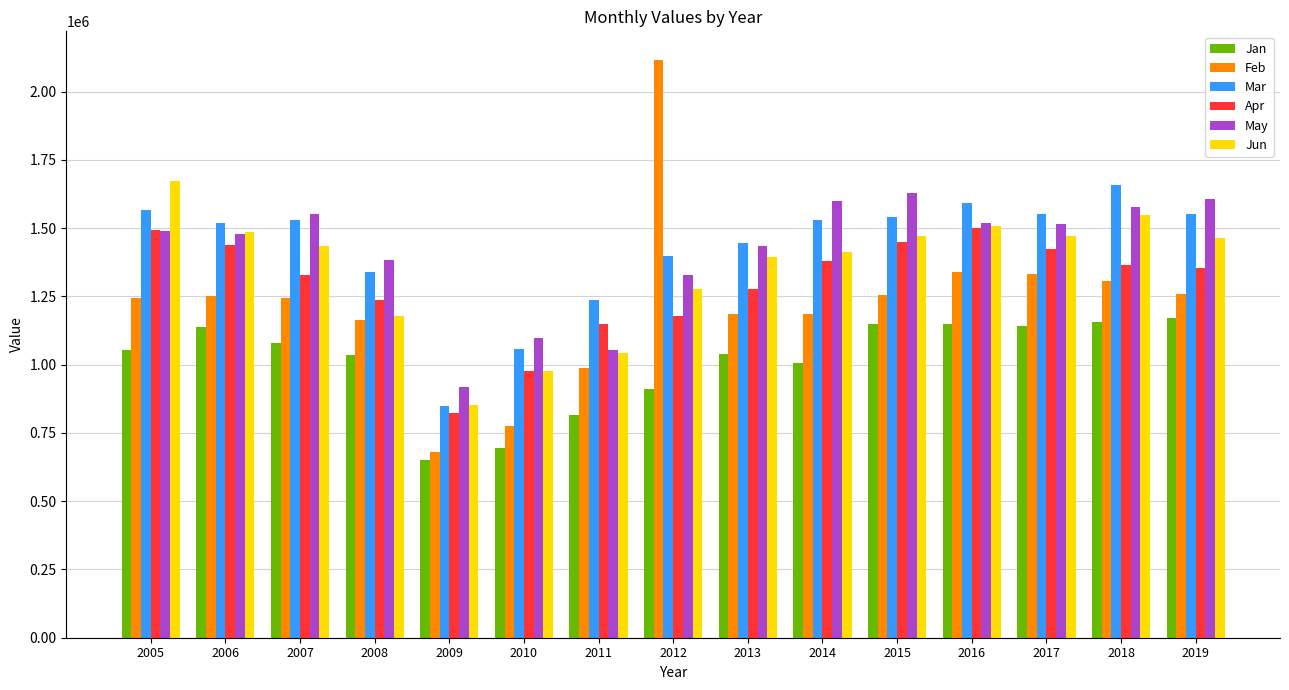

The value of Jun at 2017 is 1472495. True or false?

True